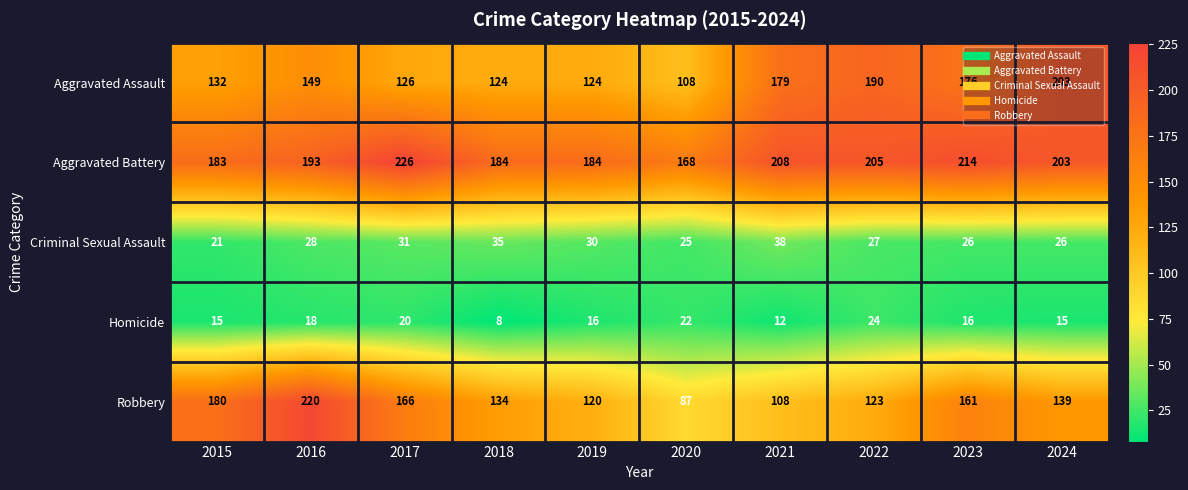

What is the difference between the Homicide values at 2017 and 2023?

4